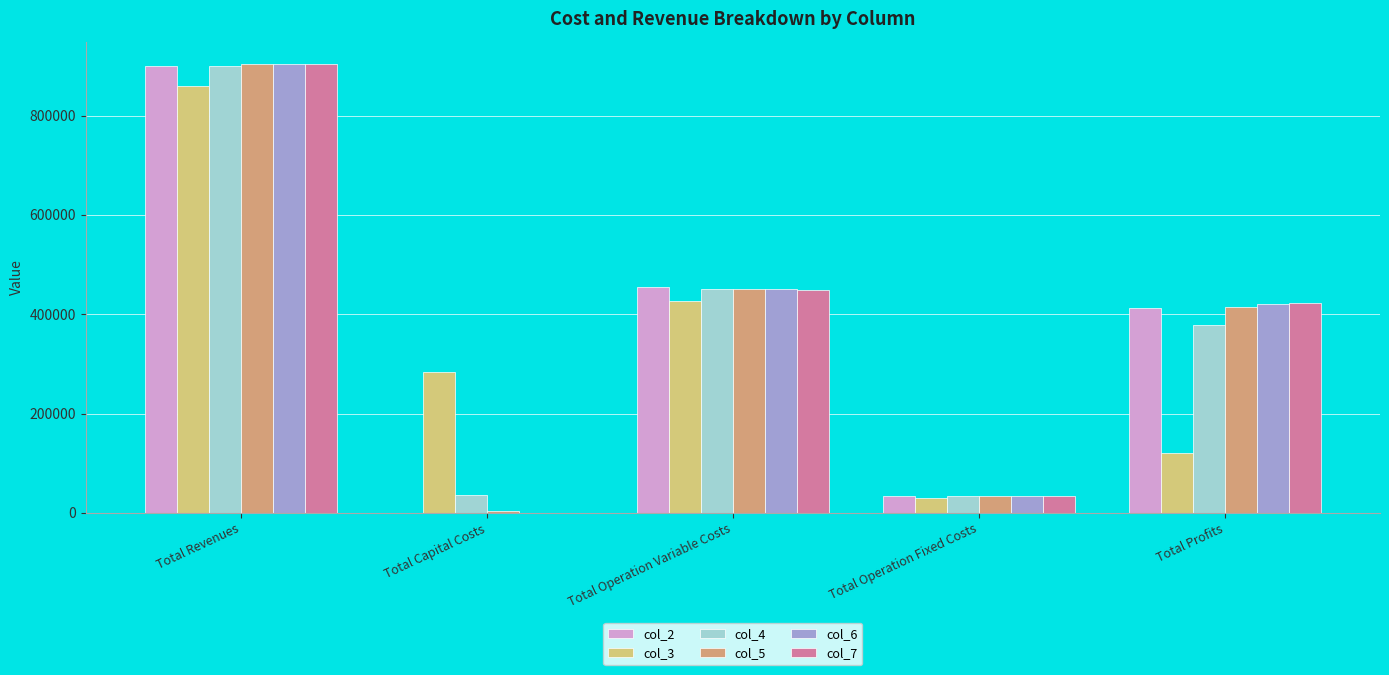

How many values in the col_6 series exceed 419894?

3